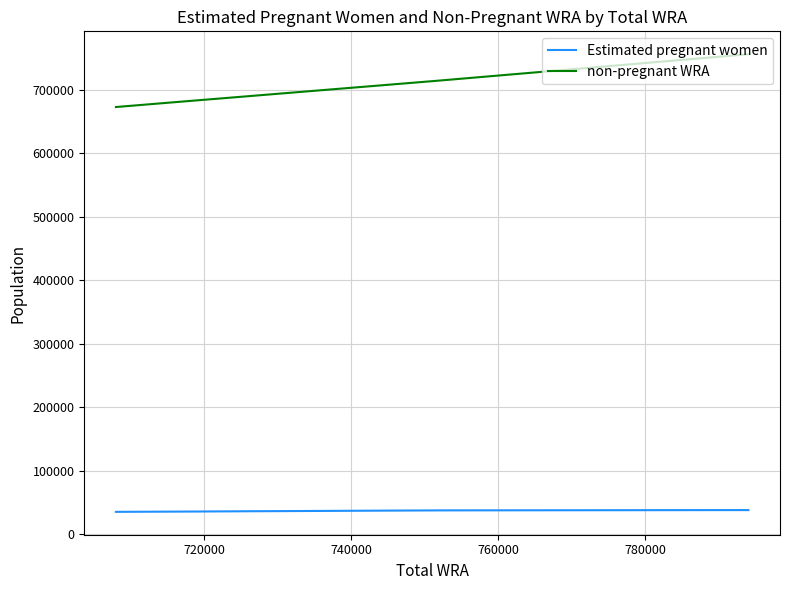

What is the difference between the maximum and minimum values in the non-pregnant WRA series?

83236.4